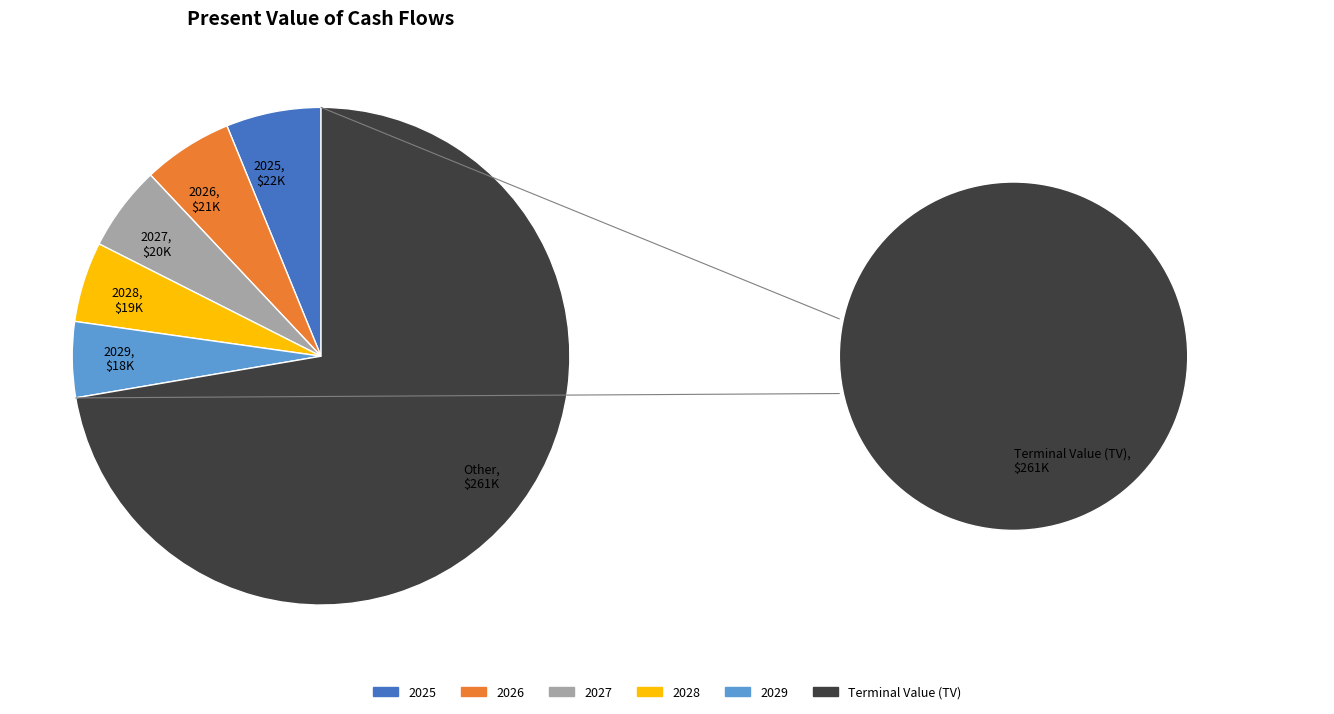

To the nearest percent, what is the combined percentage of Terminal Value (TV) and 2029?

77%